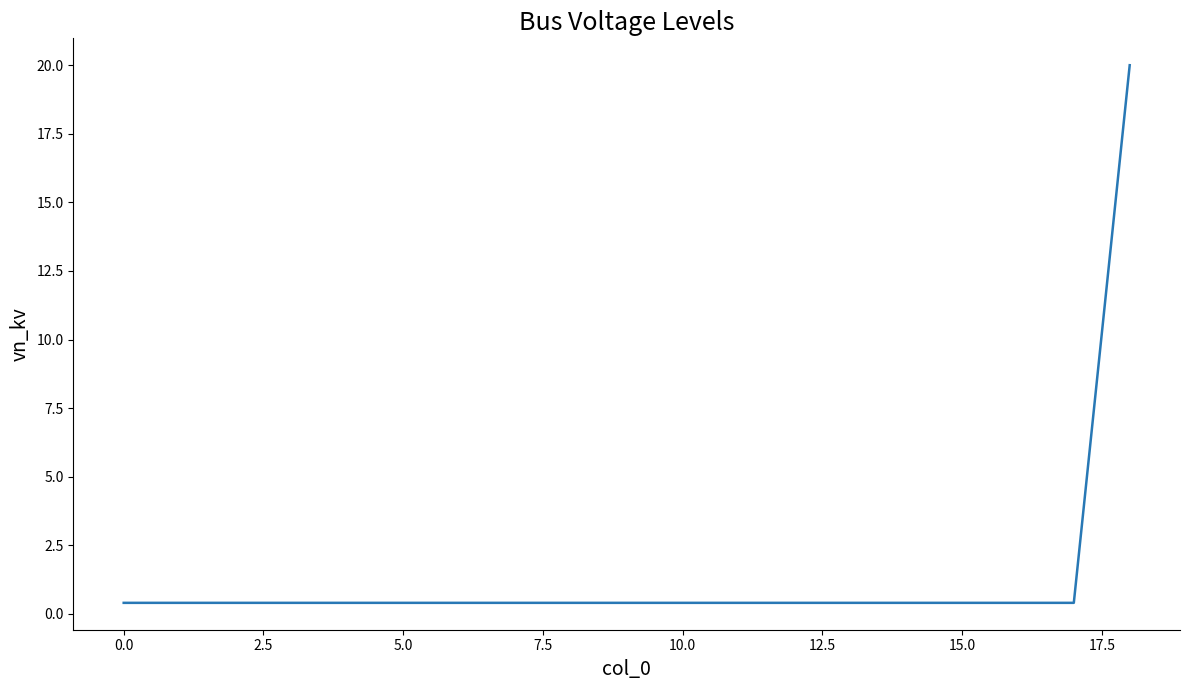

What is the average value?

1.4